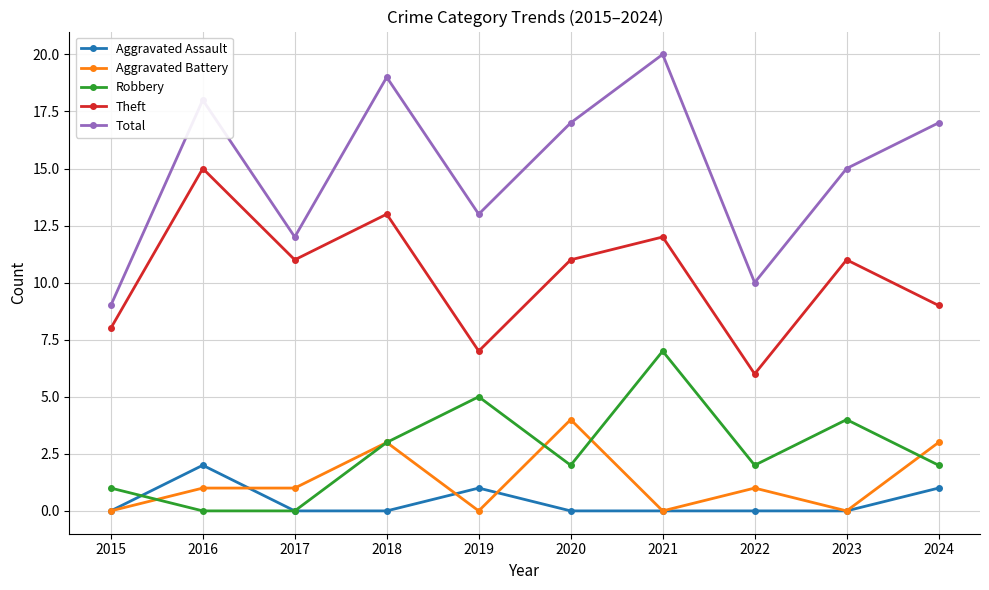

Which series has the largest total across all categories?

Total